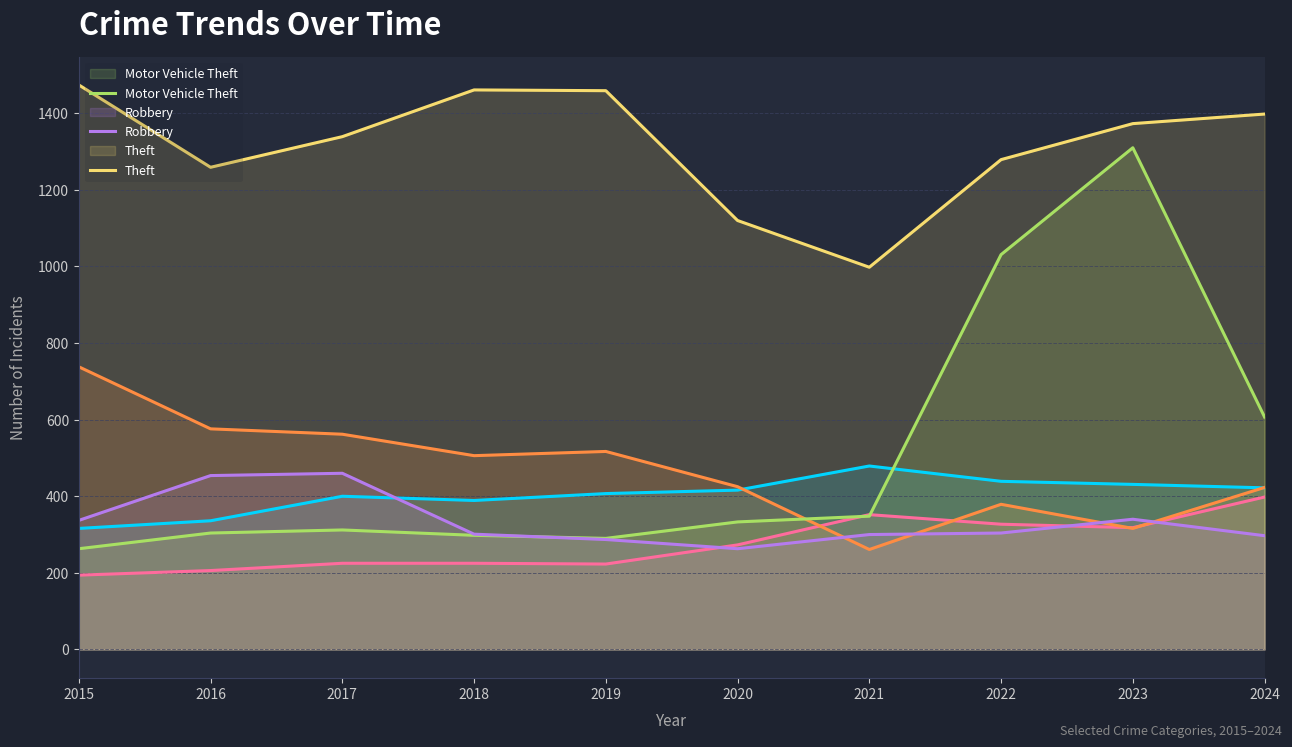

True or false: Robbery has more than 2 points higher than both neighbors.

False